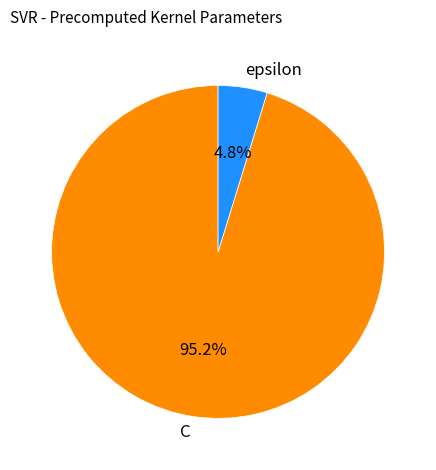

How many segments does this pie chart have?

2